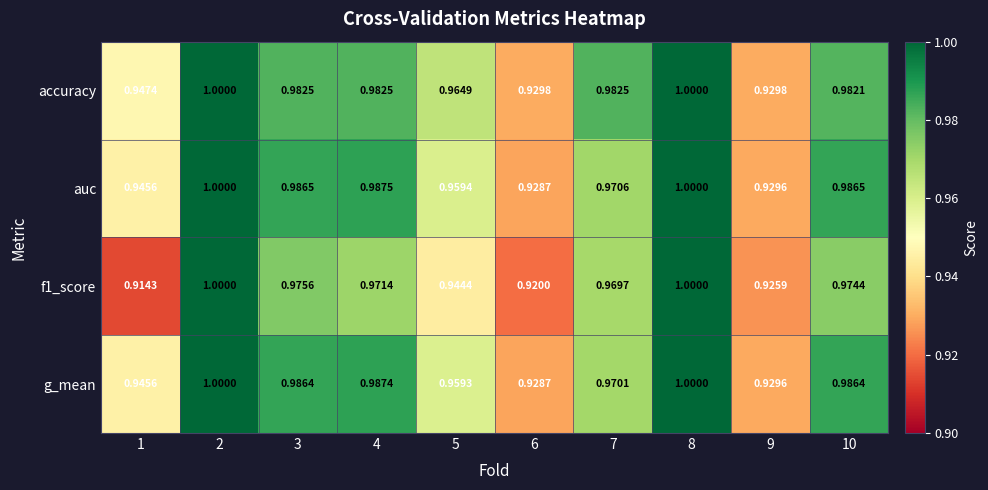

Is the value of auc at 6 greater than the value of g_mean at 2?

No